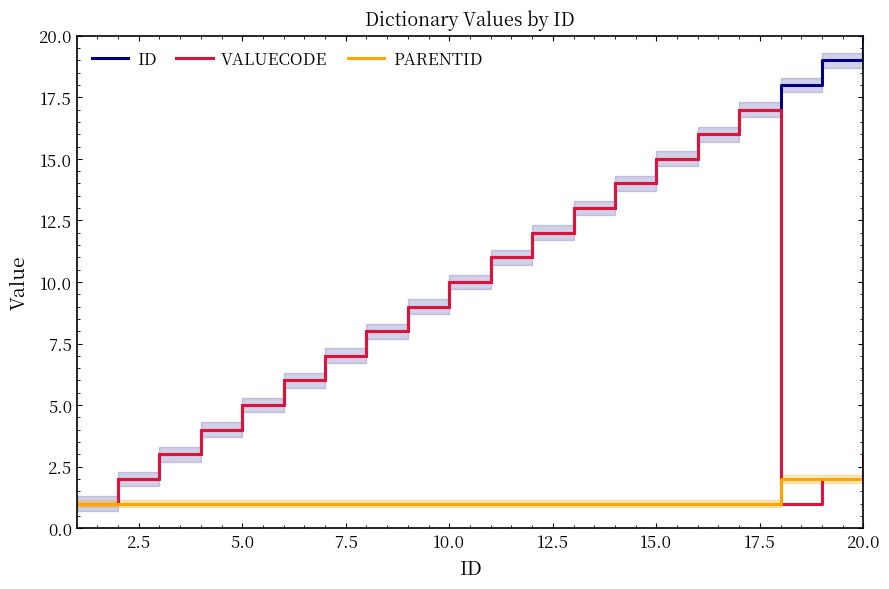

What is the minimum value for VALUECODE?

1